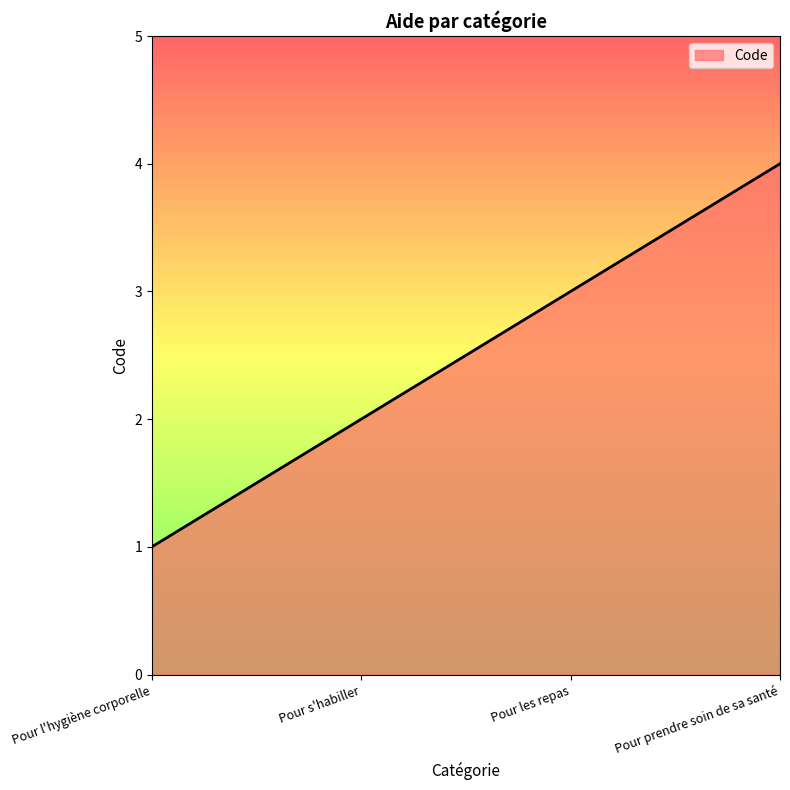

How many values are below 3?

2